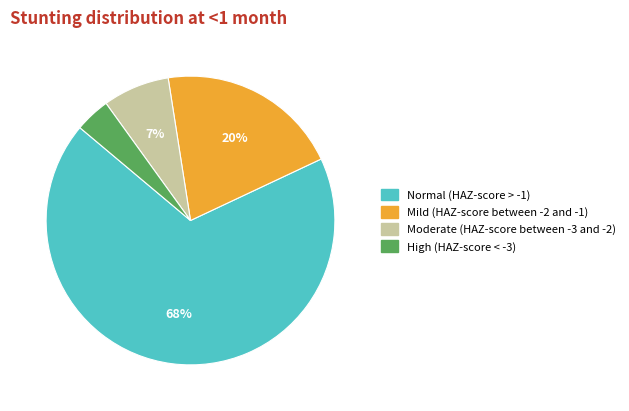

What is the largest slice in the pie chart?

Normal (HAZ-score > -1)